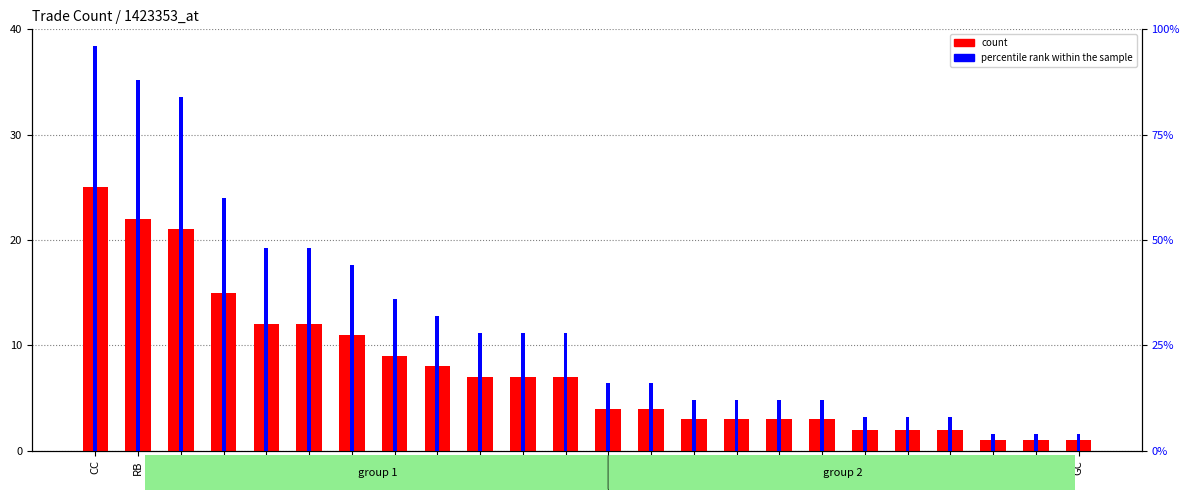

At which label is count closest to 13?

PL